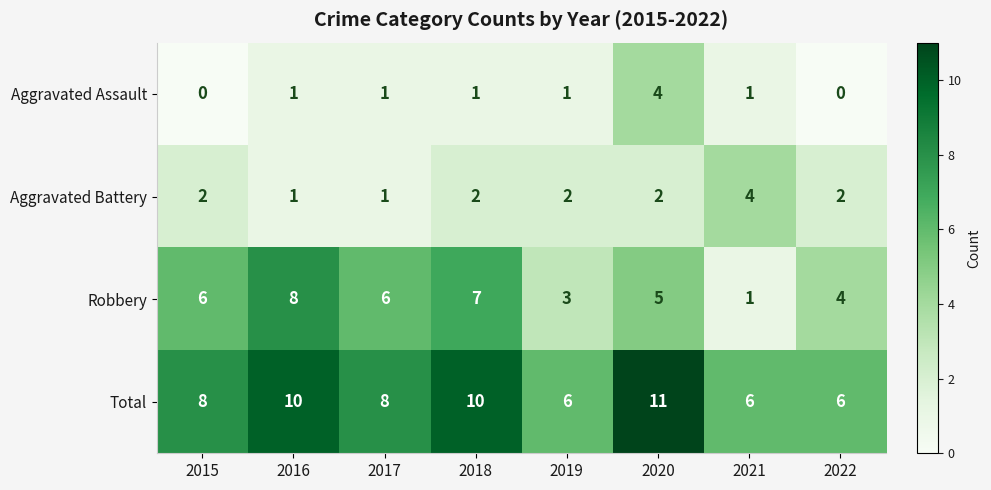

Count the number of categories in the chart.

8